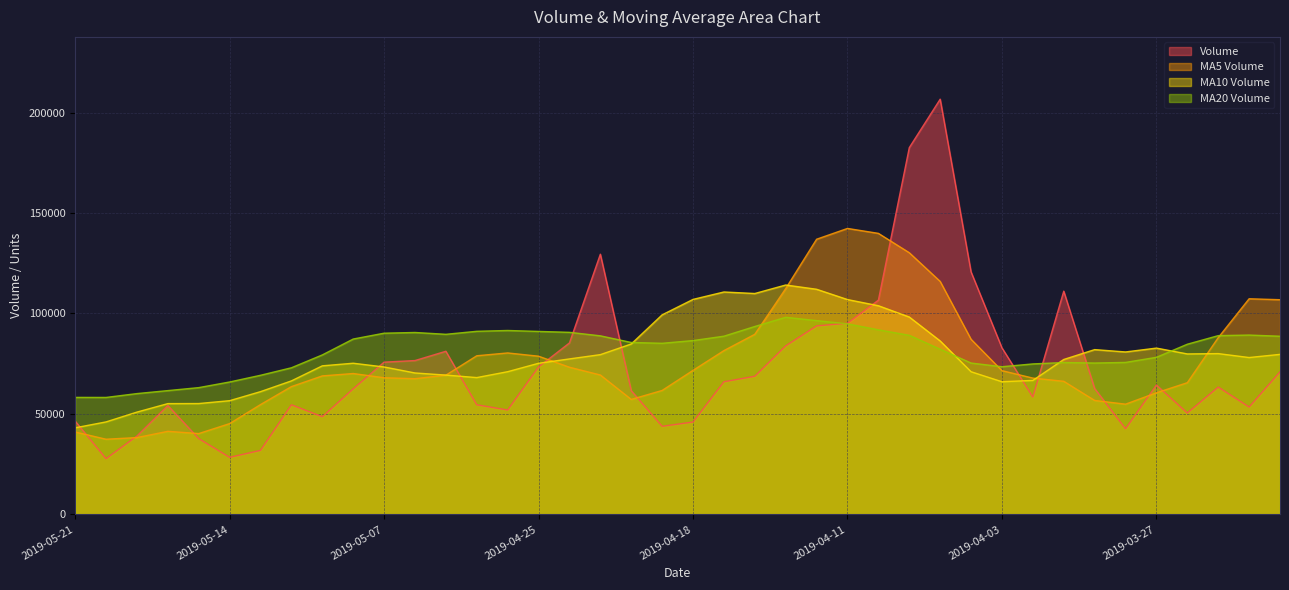

What is the minimum value shown in the chart?

27751.0